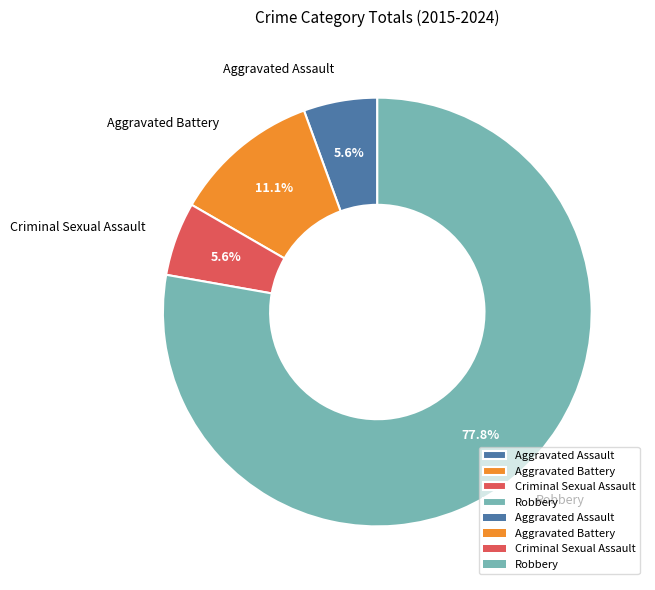

Count the number of slices in the pie.

4